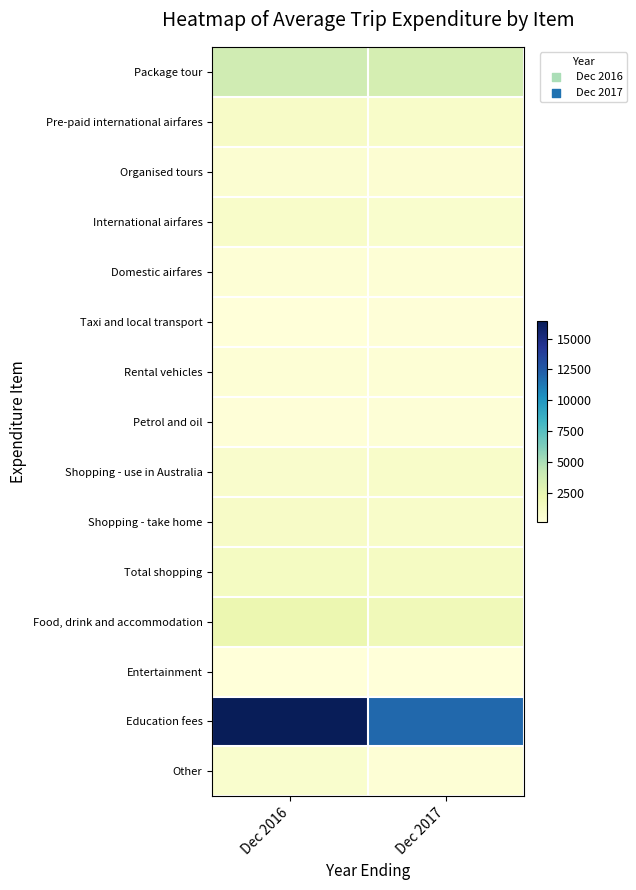

Which category has the lowest value across all series?

Dec 2017